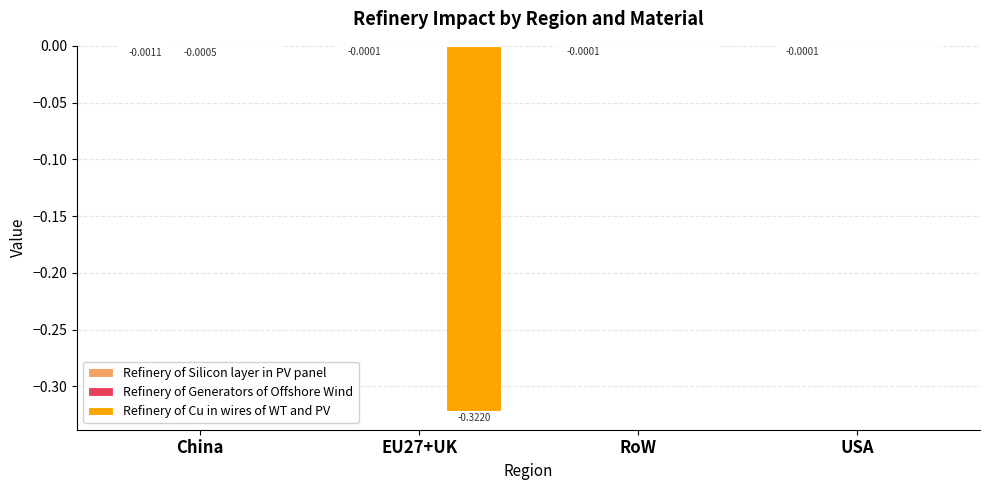

Which series changed the most between China and EU27+UK?

Refinery of Cu in wires of WT and PV